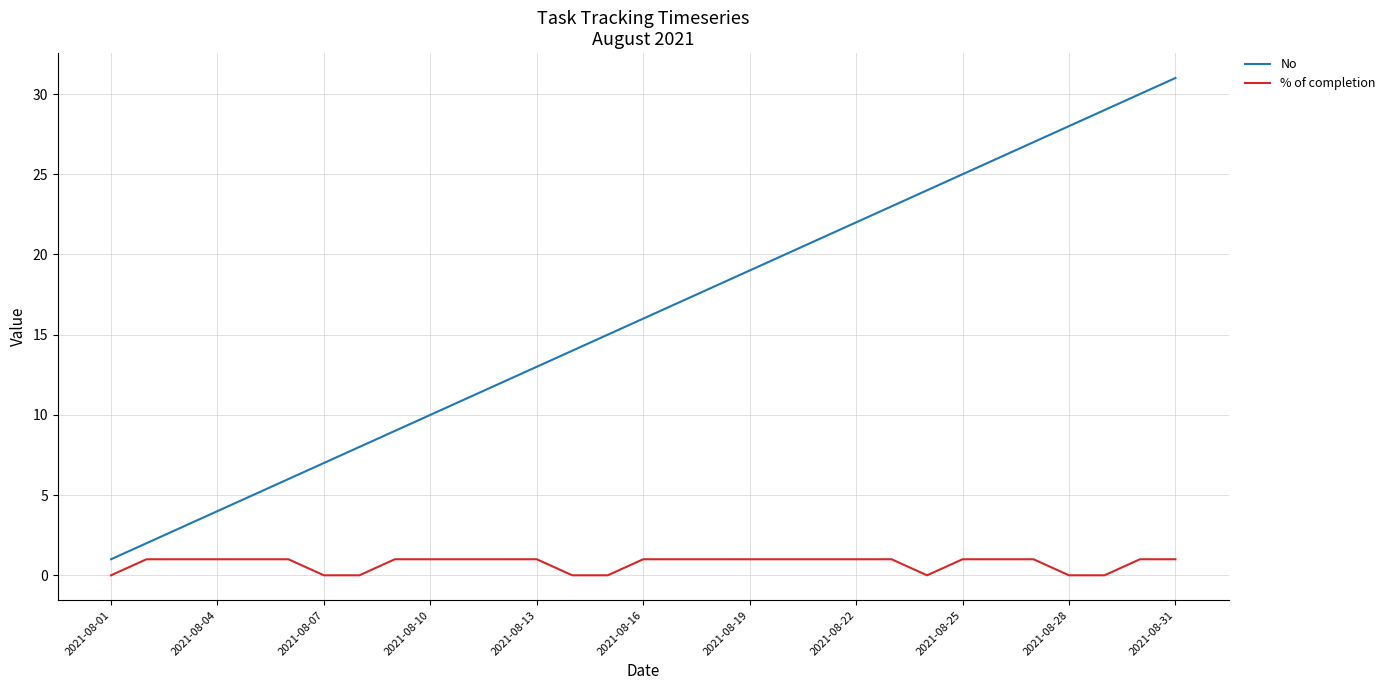

Which series has the largest range (max minus min)?

No